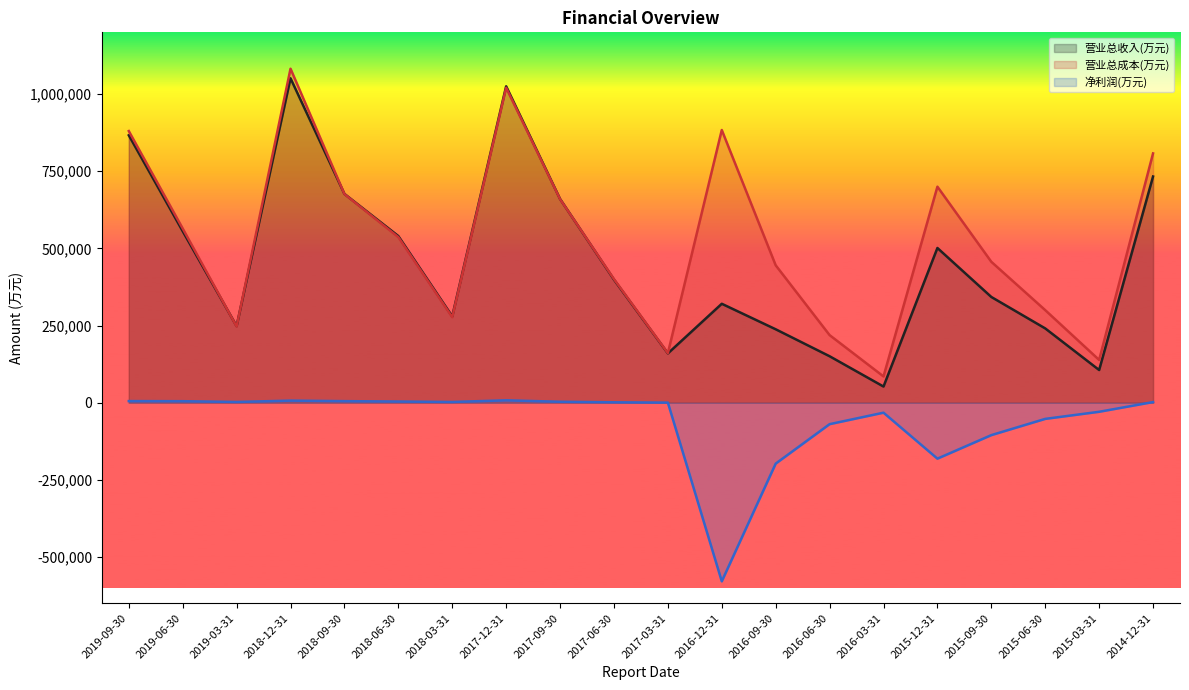

Which series has the widest spread of values?

营业总收入(万元)